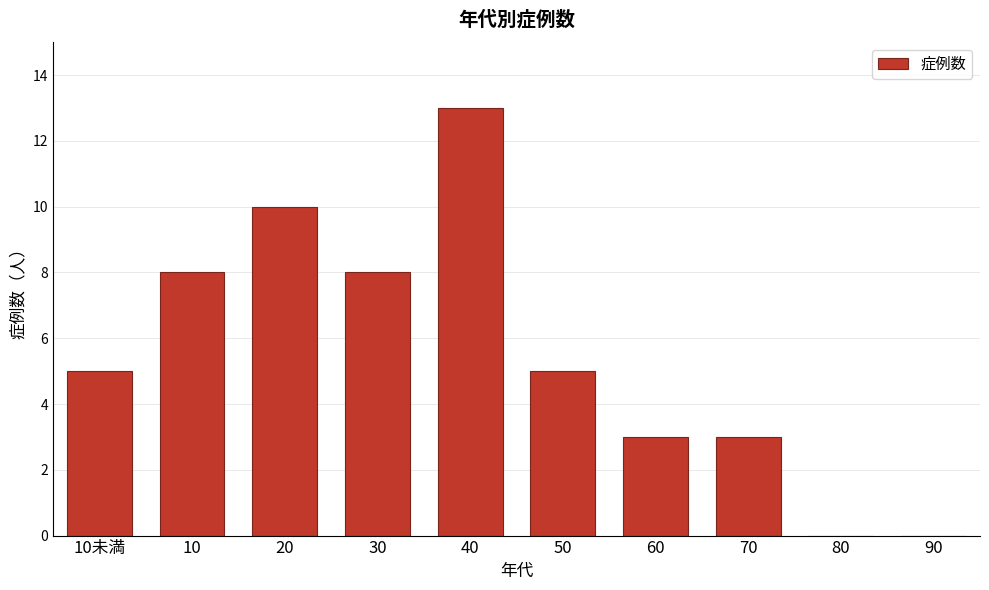

Reading left to right, what are all the values shown in this chart?

10未満=5	10=8	20=10	30=8	40=13	50=5	60=3	70=3	80=0	90=0